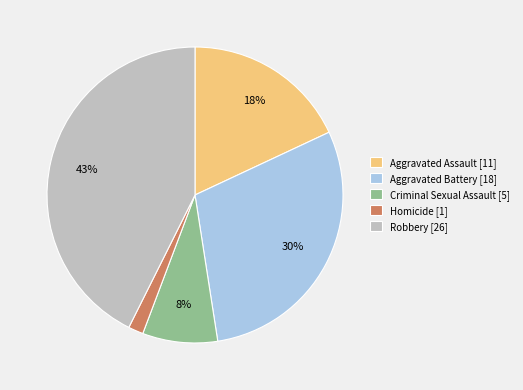

Between Robbery [26] and Criminal Sexual Assault [5], which is larger?

Robbery [26]